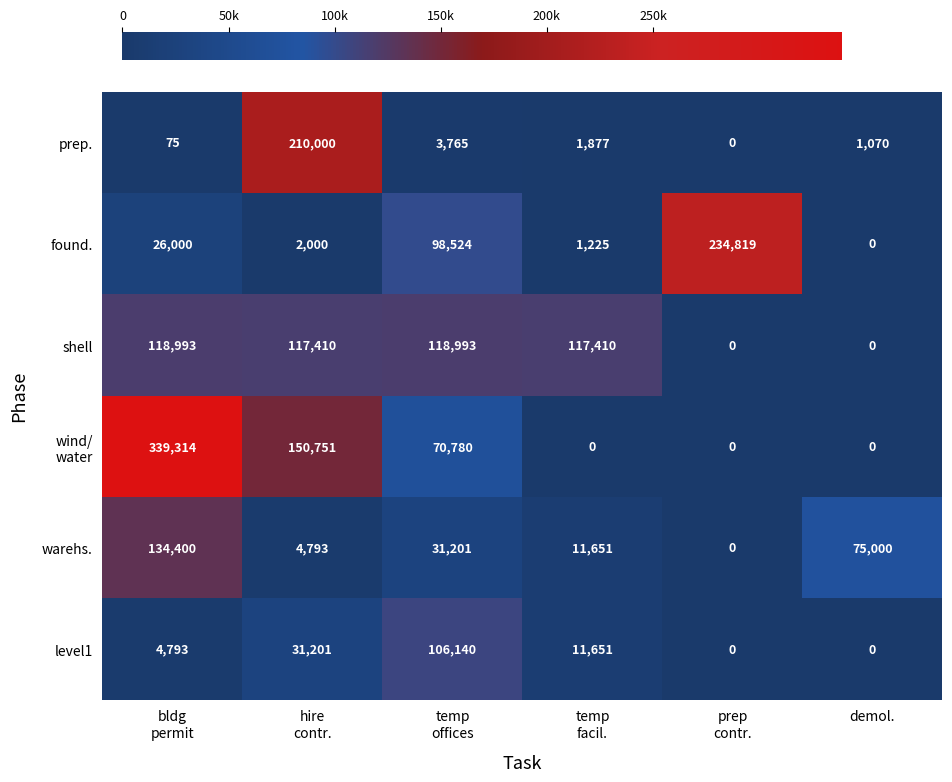

What is the maximum value for prep.?

210000